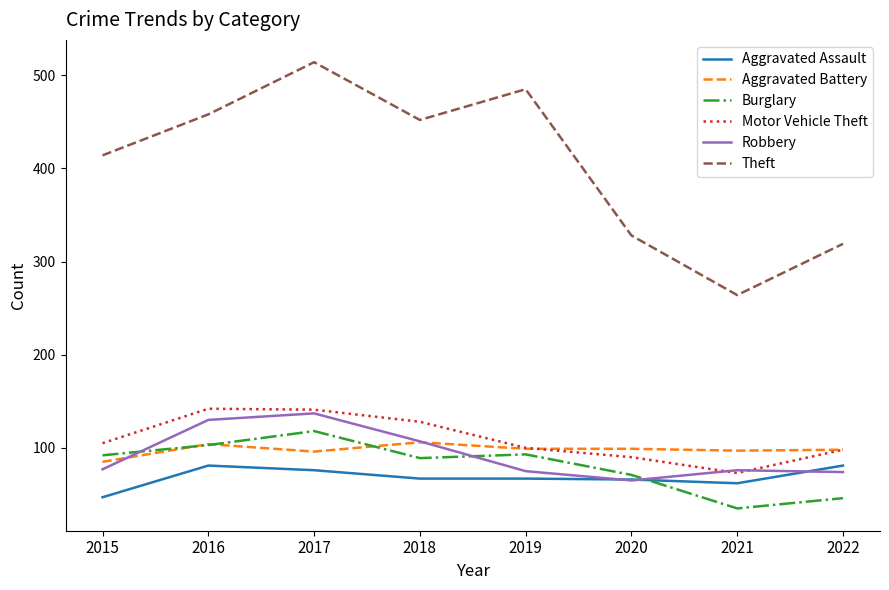

What is the difference between the Robbery values at 2022 and 2015?

3